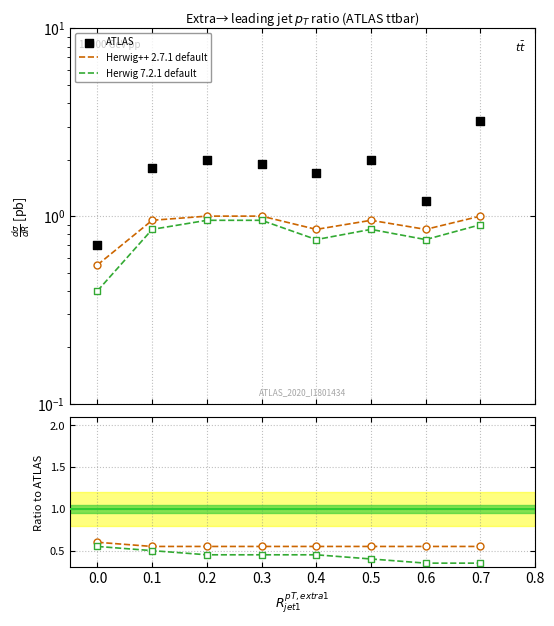

Which series has the largest total across all categories?

ATLAS